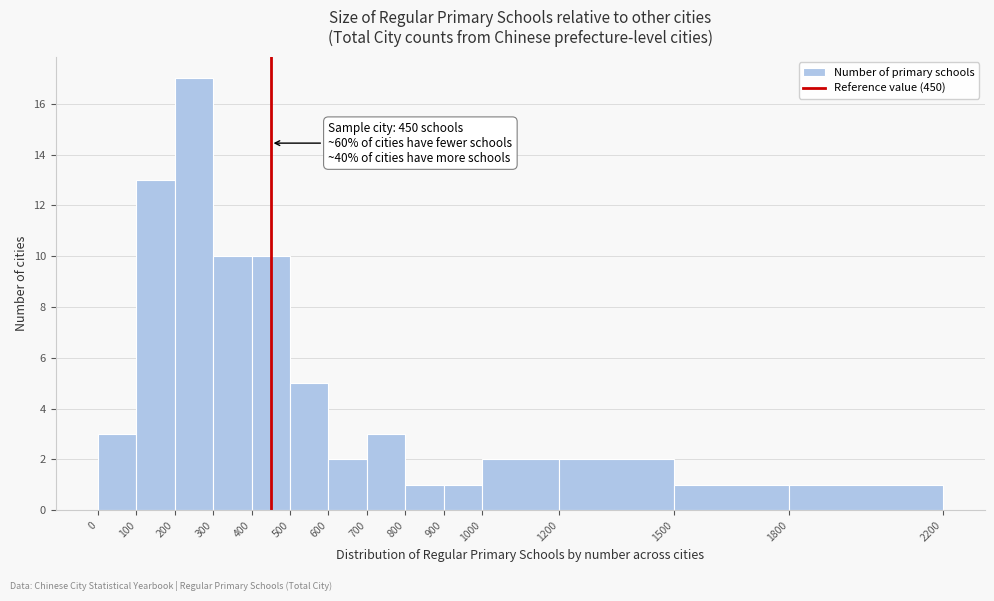

Which range on the x-axis has the tallest bar?

200 to 300